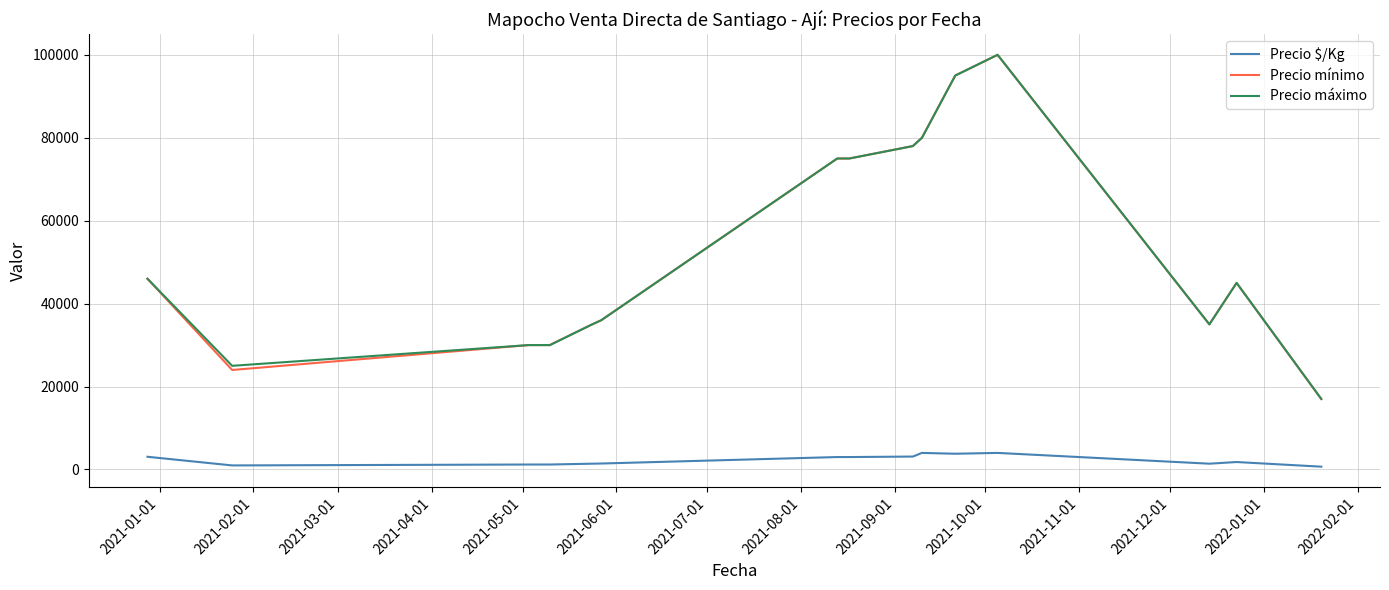

What is the maximum value shown in the chart?

100000